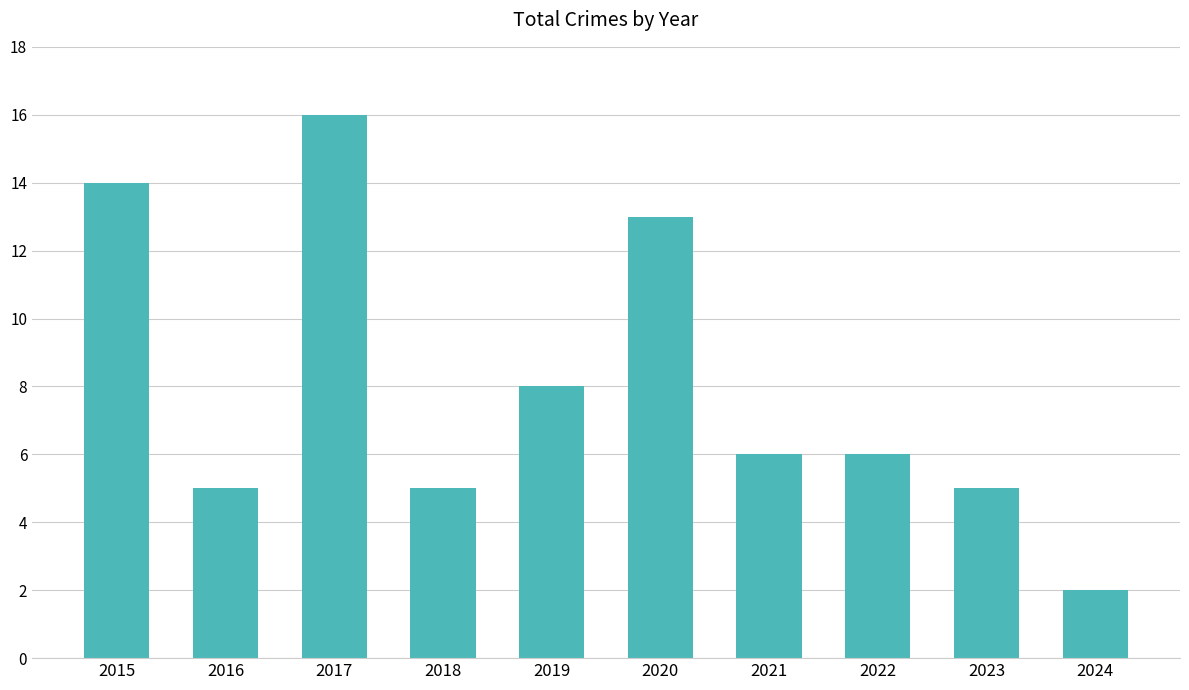

What is the change in value from 2015 to 2020?

-1